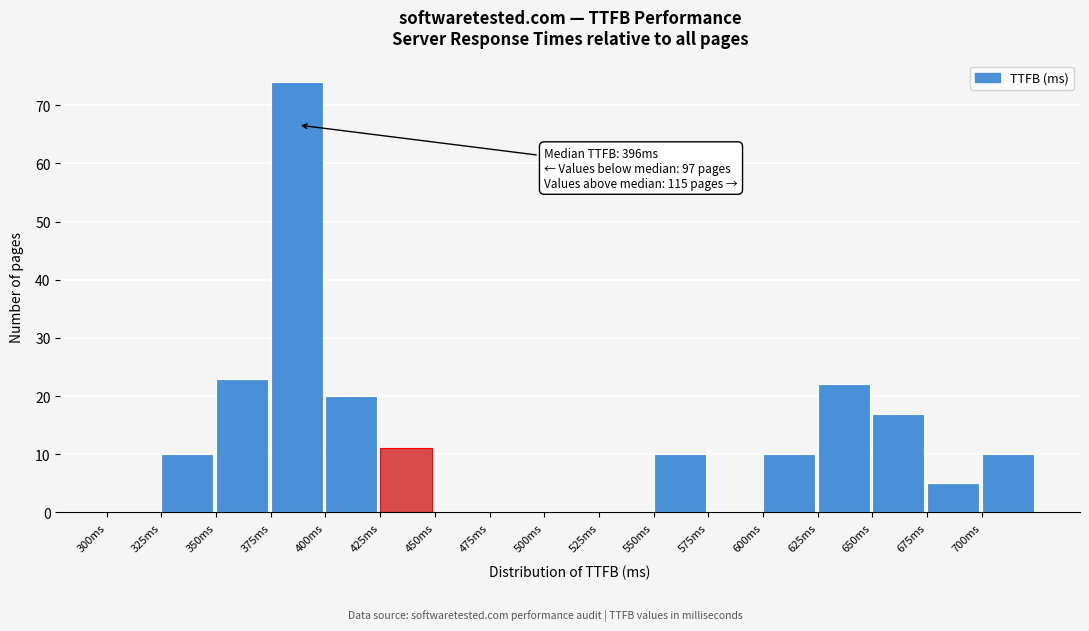

Which range on the x-axis has the tallest bar?

375 to 400